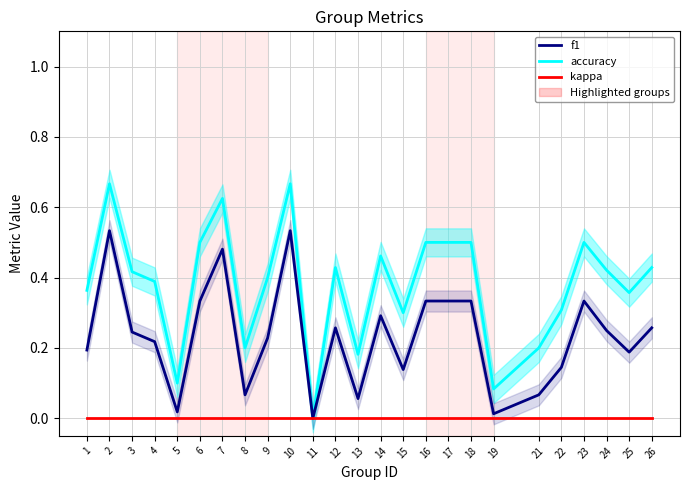

Where is the first local minimum for f1?

5